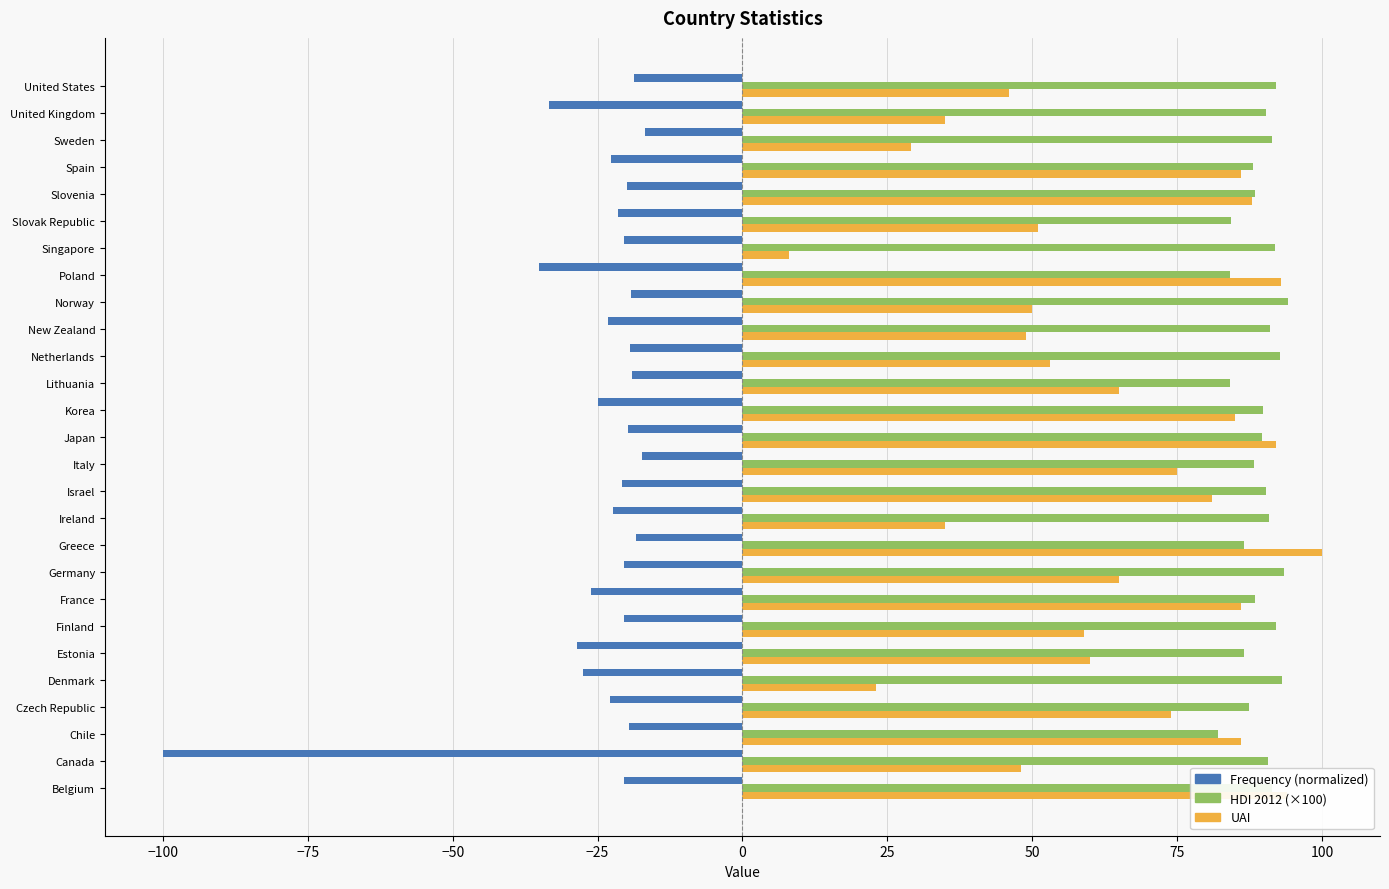

How many series are shown in this chart?

3